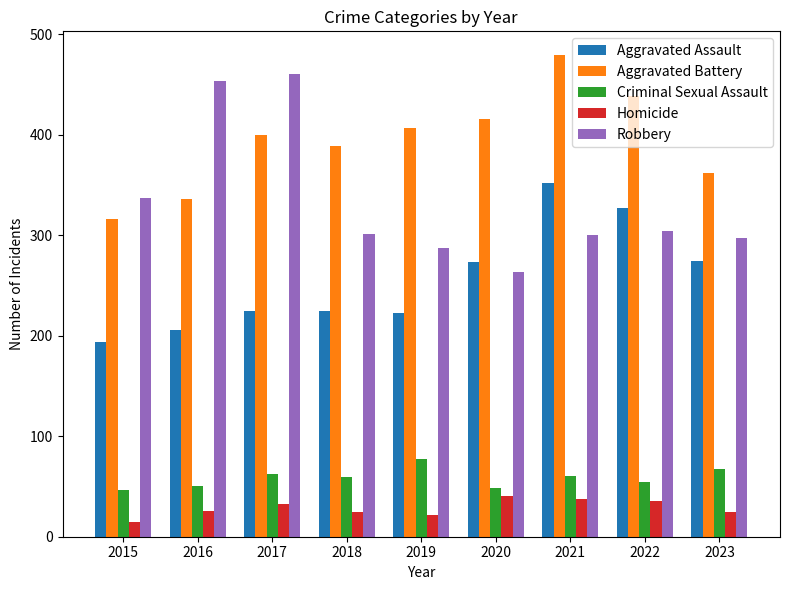

How many values in the Robbery series are below 301?

4